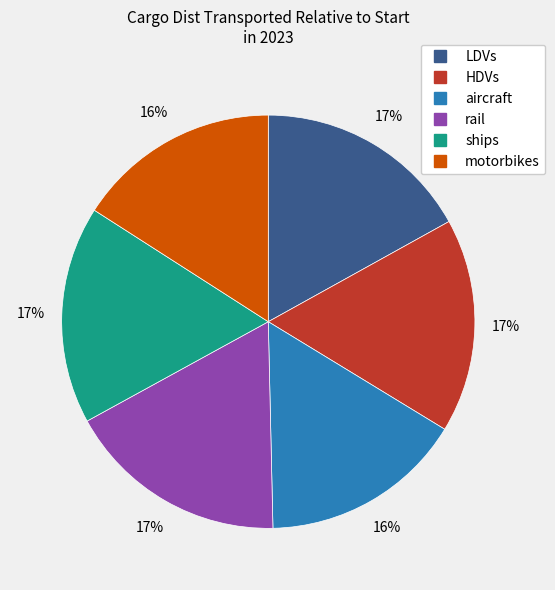

Is it true that rail is 17% of the pie?

True